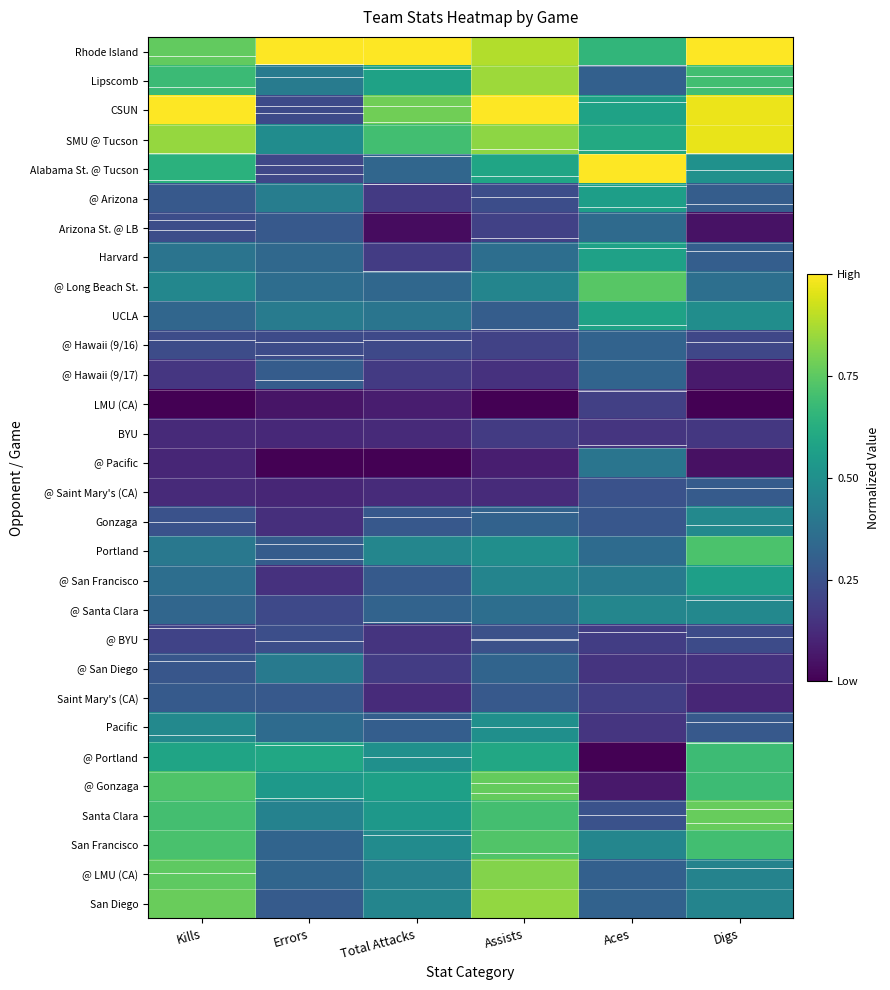

Reading right to left, what are all the values shown in this chart?

Rhode Island: Digs=1.0	Aces=0.7	Assists=0.9	Total Attacks=1.0	Errors=1.0	Kills=0.8
Lipscomb: Digs=0.7	Aces=0.3	Assists=0.9	Total Attacks=0.6	Errors=0.4	Kills=0.7
CSUN: Digs=1.0	Aces=0.6	Assists=1.0	Total Attacks=0.8	Errors=0.2	Kills=1.0
SMU @ Tucson: Digs=1.0	Aces=0.6	Assists=0.8	Total Attacks=0.7	Errors=0.5	Kills=0.8
Alabama St. @ Tucson: Digs=0.5	Aces=1.0	Assists=0.6	Total Attacks=0.3	Errors=0.2	Kills=0.6
@ Arizona: Digs=0.3	Aces=0.6	Assists=0.2	Total Attacks=0.2	Errors=0.4	Kills=0.3
Arizona St. @ LB: Digs=0.0	Aces=0.3	Assists=0.2	Total Attacks=0.0	Errors=0.3	Kills=0.2
Harvard: Digs=0.3	Aces=0.6	Assists=0.4	Total Attacks=0.2	Errors=0.3	Kills=0.4
@ Long Beach St.: Digs=0.4	Aces=0.7	Assists=0.5	Total Attacks=0.3	Errors=0.4	Kills=0.5
UCLA: Digs=0.5	Aces=0.6	Assists=0.3	Total Attacks=0.4	Errors=0.4	Kills=0.3
@ Hawaii (9/16): Digs=0.2	Aces=0.3	Assists=0.2	Total Attacks=0.2	Errors=0.2	Kills=0.2
@ Hawaii (9/17): Digs=0.1	Aces=0.3	Assists=0.1	Total Attacks=0.2	Errors=0.3	Kills=0.2
LMU (CA): Digs=0.0	Aces=0.2	Assists=0.0	Total Attacks=0.1	Errors=0.1	Kills=0.0
BYU: Digs=0.2	Aces=0.2	Assists=0.2	Total Attacks=0.1	Errors=0.1	Kills=0.1
@ Pacific: Digs=0.0	Aces=0.4	Assists=0.1	Total Attacks=0.0	Errors=0.0	Kills=0.1
@ Saint Mary's (CA): Digs=0.3	Aces=0.3	Assists=0.1	Total Attacks=0.1	Errors=0.1	Kills=0.1
Gonzaga: Digs=0.5	Aces=0.3	Assists=0.3	Total Attacks=0.3	Errors=0.1	Kills=0.3
Portland: Digs=0.7	Aces=0.3	Assists=0.5	Total Attacks=0.5	Errors=0.3	Kills=0.4
@ San Francisco: Digs=0.6	Aces=0.4	Assists=0.5	Total Attacks=0.3	Errors=0.1	Kills=0.4
@ Santa Clara: Digs=0.5	Aces=0.5	Assists=0.4	Total Attacks=0.3	Errors=0.2	Kills=0.3
@ BYU: Digs=0.2	Aces=0.2	Assists=0.2	Total Attacks=0.1	Errors=0.2	Kills=0.2
@ San Diego: Digs=0.1	Aces=0.1	Assists=0.3	Total Attacks=0.2	Errors=0.4	Kills=0.3
Saint Mary's (CA): Digs=0.1	Aces=0.2	Assists=0.3	Total Attacks=0.1	Errors=0.3	Kills=0.3
Pacific: Digs=0.3	Aces=0.2	Assists=0.5	Total Attacks=0.3	Errors=0.3	Kills=0.5
@ Portland: Digs=0.7	Aces=0.0	Assists=0.6	Total Attacks=0.5	Errors=0.6	Kills=0.6
@ Gonzaga: Digs=0.7	Aces=0.1	Assists=0.8	Total Attacks=0.6	Errors=0.5	Kills=0.7
Santa Clara: Digs=0.8	Aces=0.3	Assists=0.7	Total Attacks=0.5	Errors=0.4	Kills=0.7
San Francisco: Digs=0.7	Aces=0.5	Assists=0.7	Total Attacks=0.5	Errors=0.3	Kills=0.7
@ LMU (CA): Digs=0.4	Aces=0.3	Assists=0.8	Total Attacks=0.4	Errors=0.3	Kills=0.8
San Diego: Digs=0.5	Aces=0.3	Assists=0.8	Total Attacks=0.5	Errors=0.3	Kills=0.8